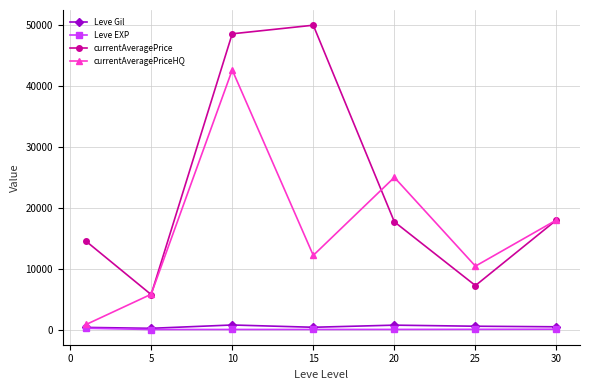

In currentAveragePriceHQ, how many points are higher than both neighbors (excluding endpoints)?

2